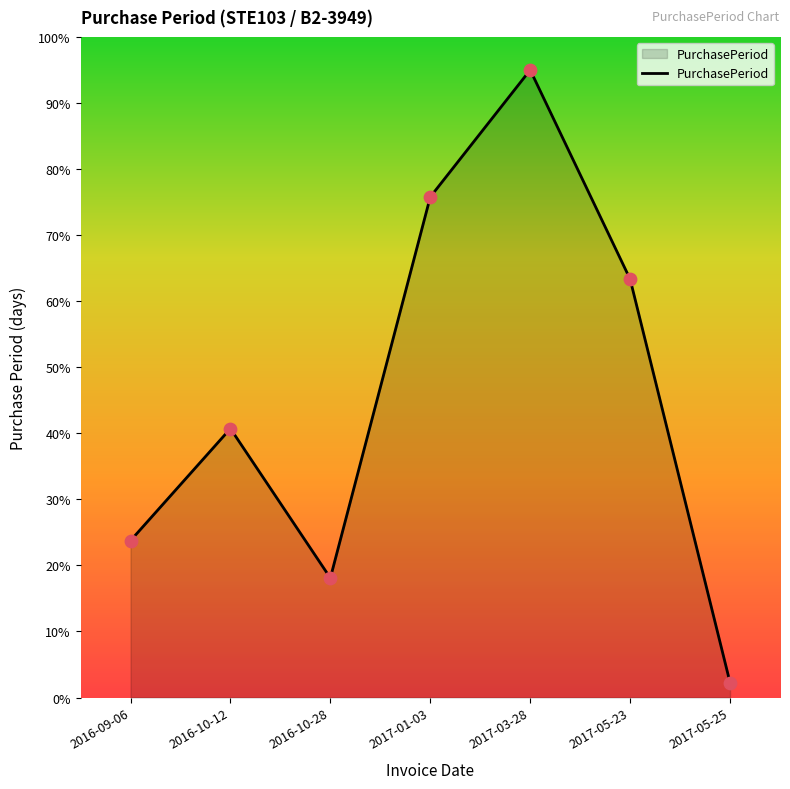

Approximately how many times larger is the value at 2017-03-28 compared to 2016-09-06?

4.0